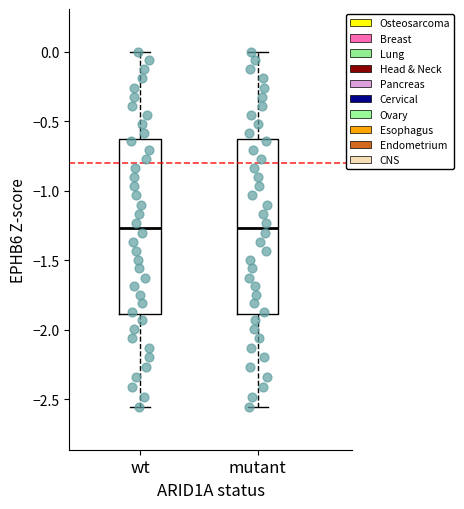

Reading left to right, read every box against the y-axis: the position of its median line, the range the box covers, and the ends of its whiskers. The values are not printed on the chart, so give them approximately, as read against the axis.

wt: median -1.25, box -1.90 to -0.65, whiskers -2.55 to 0.00
mutant: median -1.25, box -1.90 to -0.65, whiskers -2.55 to 0.00